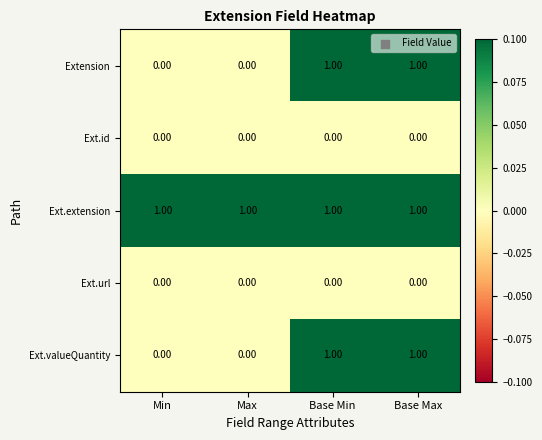

What is the total value across all series at Base Max?

3